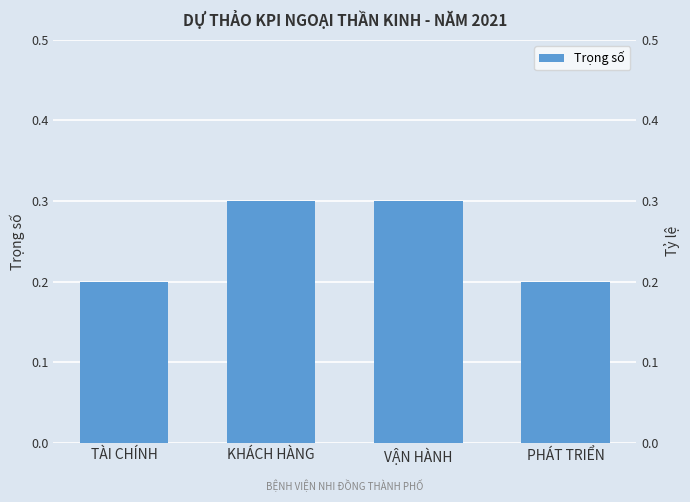

Reading left to right, extract all data points from this chart.

0.2	0.3	0.3	0.2